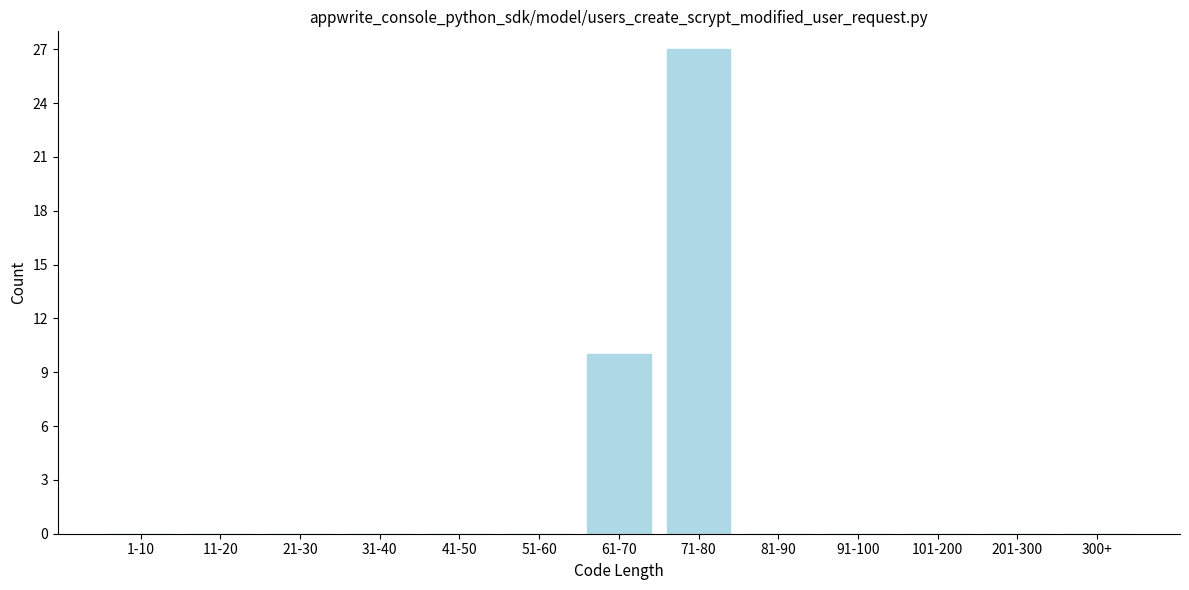

Reading left to right, extract all data points from this chart.

1-10=0	11-20=0	21-30=0	31-40=0	41-50=0	51-60=0	61-70=10	71-80=27	81-90=0	91-100=0	101-200=0	201-300=0	300+=0